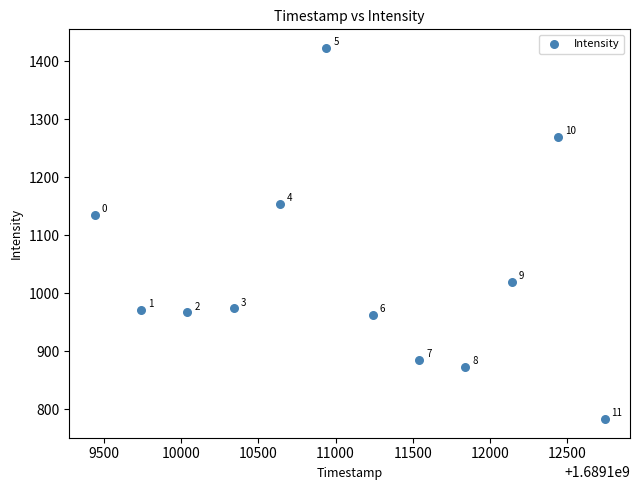

What Y value in the scatter plot is closest to 1102?

1135.4